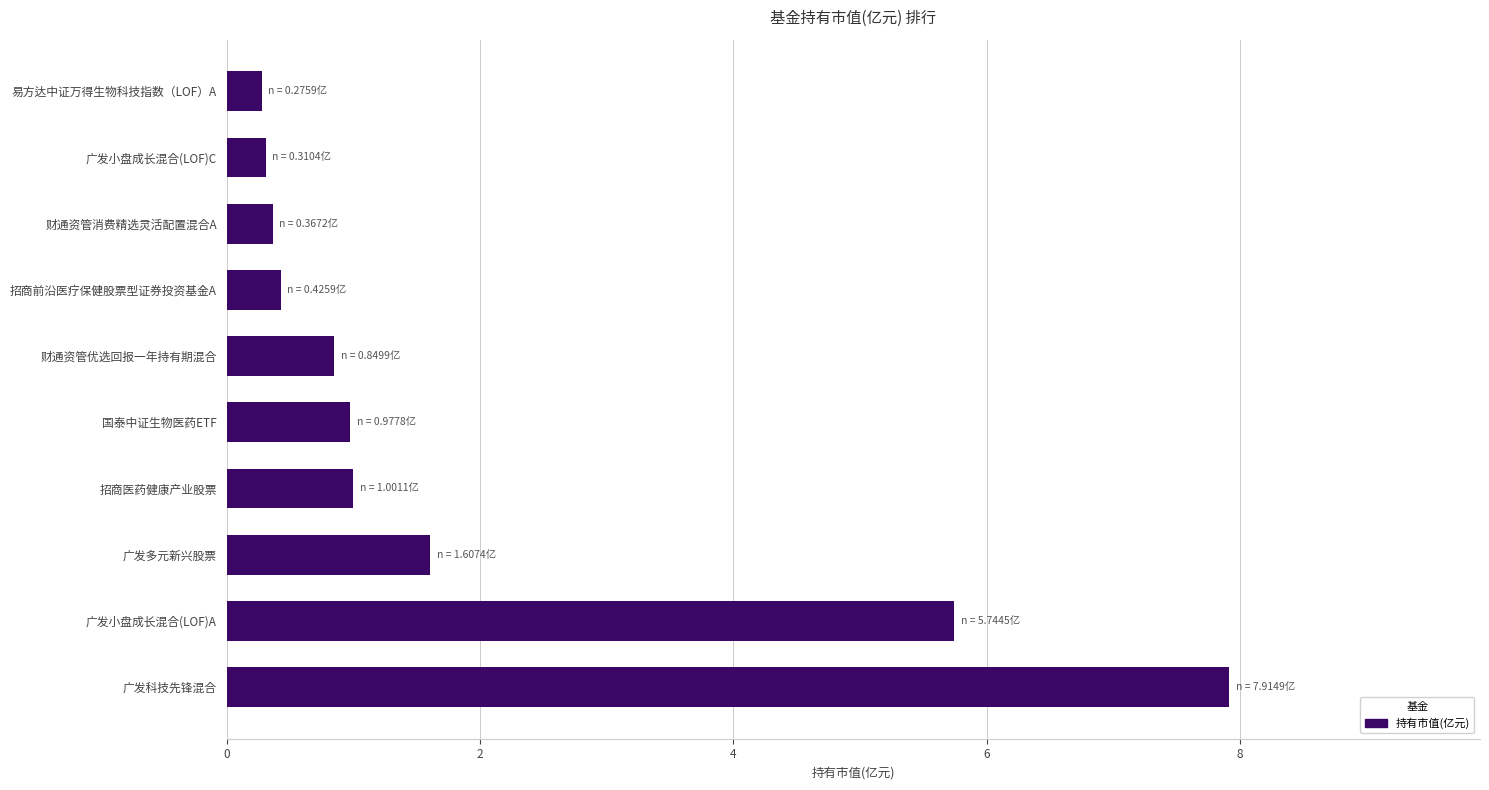

Reading bottom to top, transcribe all the data shown in this chart.

广发科技先锋混合=7.9	广发小盘成长混合(LOF)A=5.7	广发多元新兴股票=1.6	招商医药健康产业股票=1.0	国泰中证生物医药ETF=1.0	财通资管优选回报一年持有期混合=0.8	招商前沿医疗保健股票型证券投资基金A=0.4	财通资管消费精选灵活配置混合A=0.4	广发小盘成长混合(LOF)C=0.3	易方达中证万得生物科技指数（LOF）A=0.3